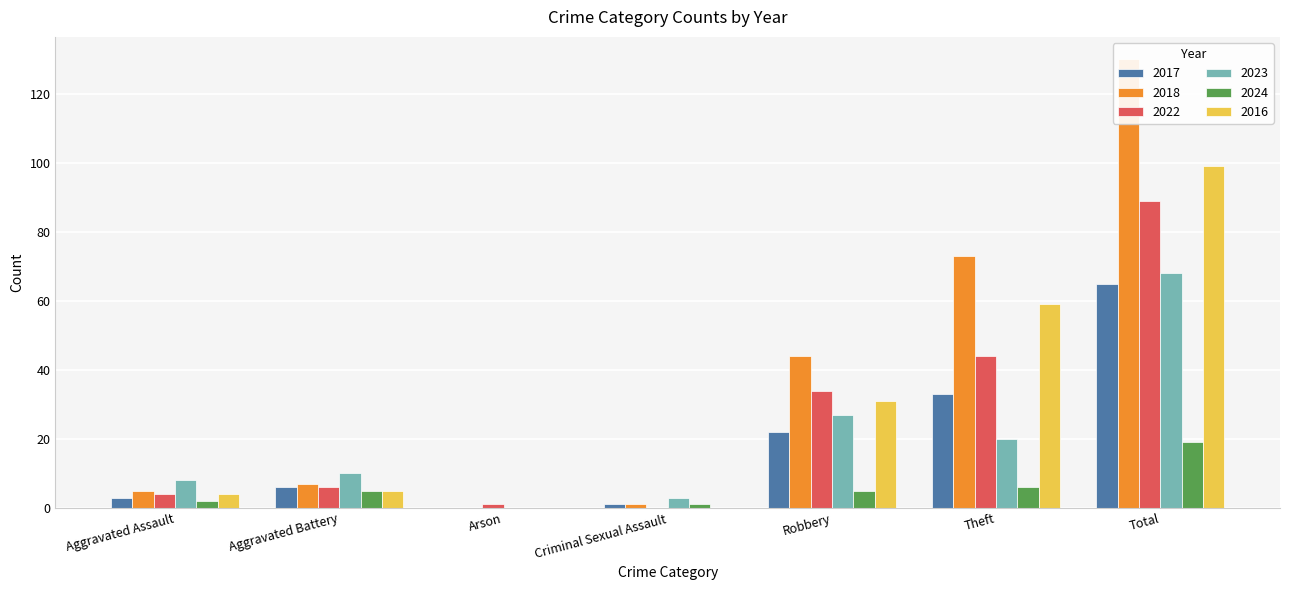

At how many categories does at least one series exceed 103?

1